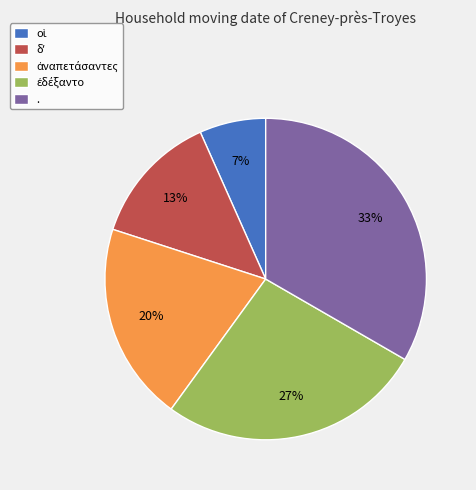

Which category has the biggest portion of the pie?

.